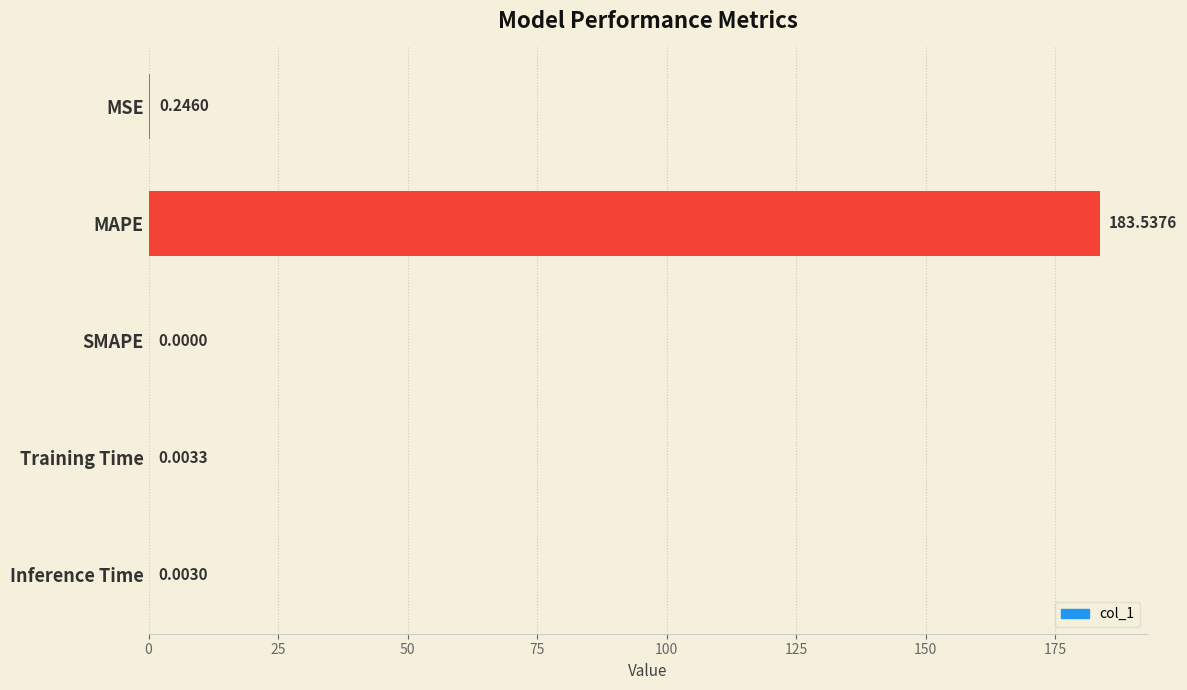

What is the sum of all values?

183.8